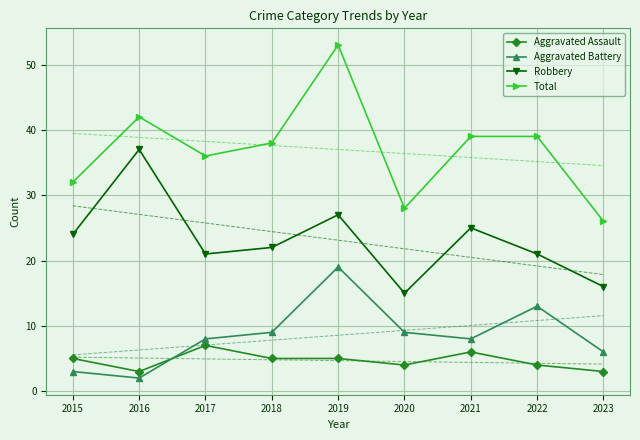

At which label does Robbery first exceed 22?

2015